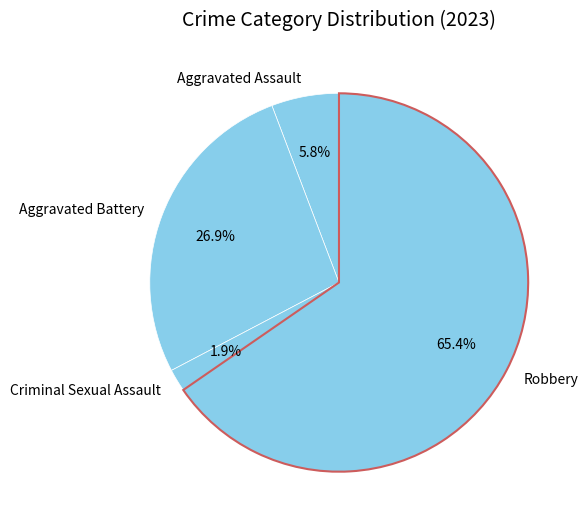

The Robbery slice represents 65% of the pie. True or false?

True